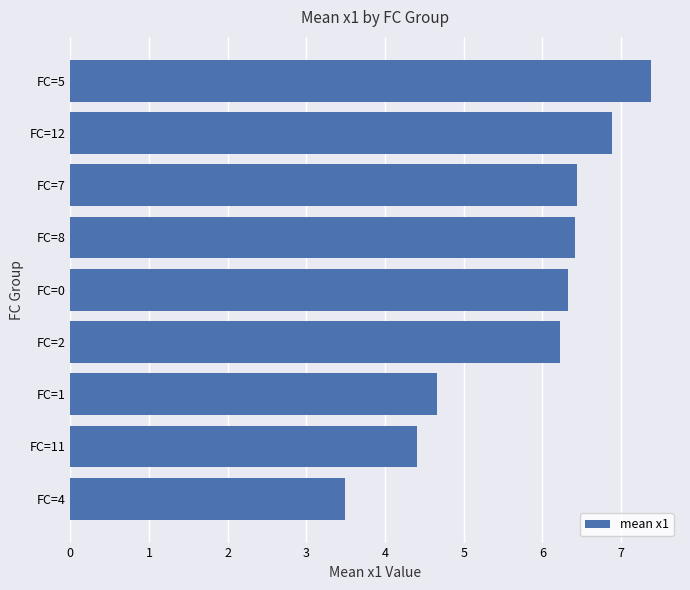

Are the bars grouped side by side (vs. stacked)?

No